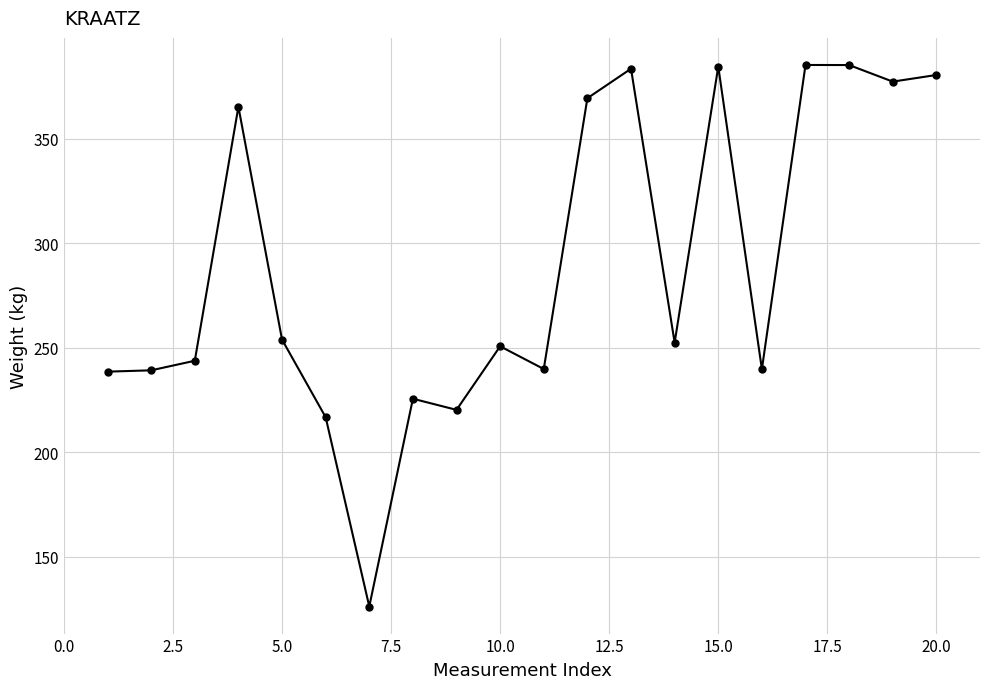

How many data points does each series have?

20